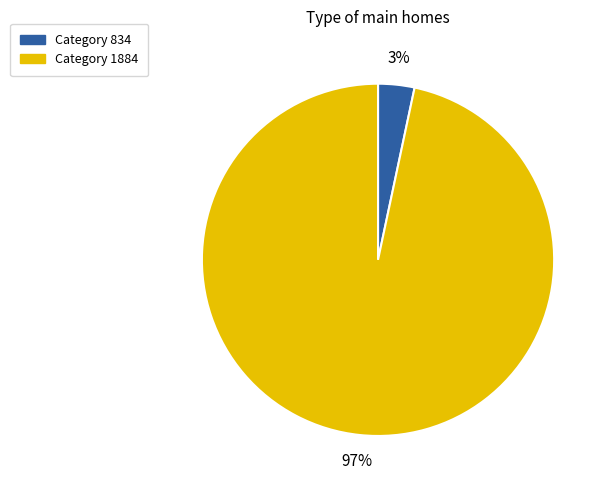

Is there a majority slice in this chart?

Yes